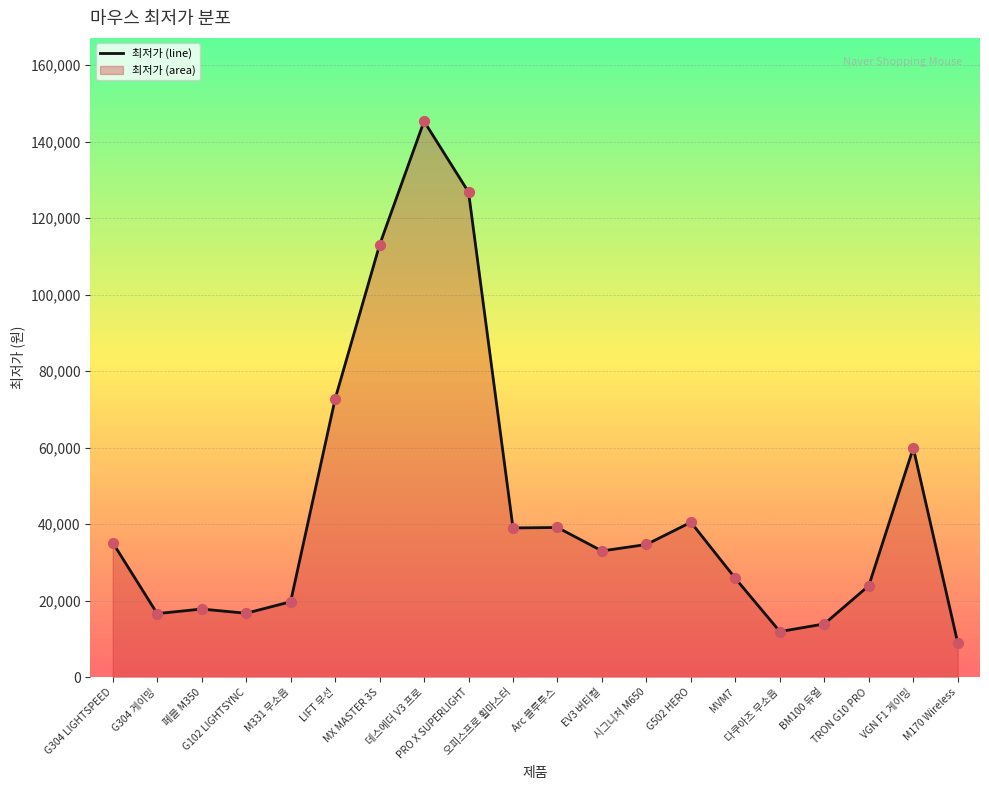

What is the change in value from 데스에더 V3 프로 to MVM7?

-119500